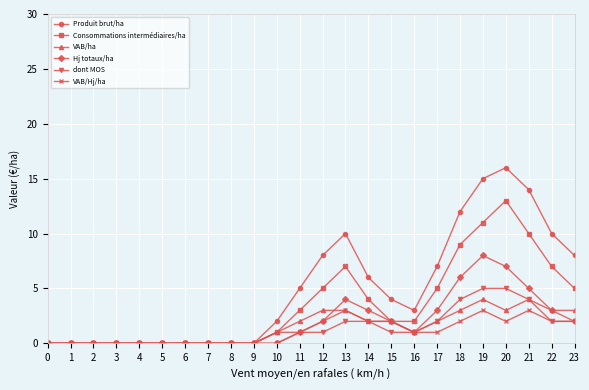

Which category has the highest value in the Hj totaux/ha series?

19